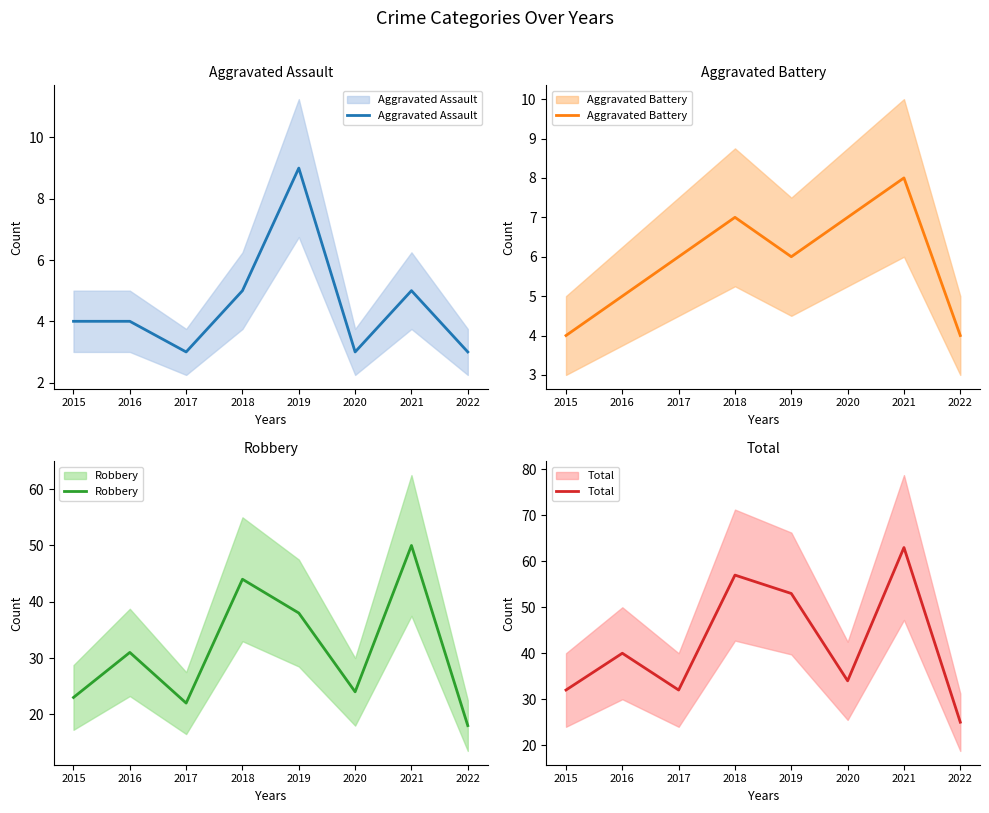

True or false: Robbery and Aggravated Assault cross at least once.

False